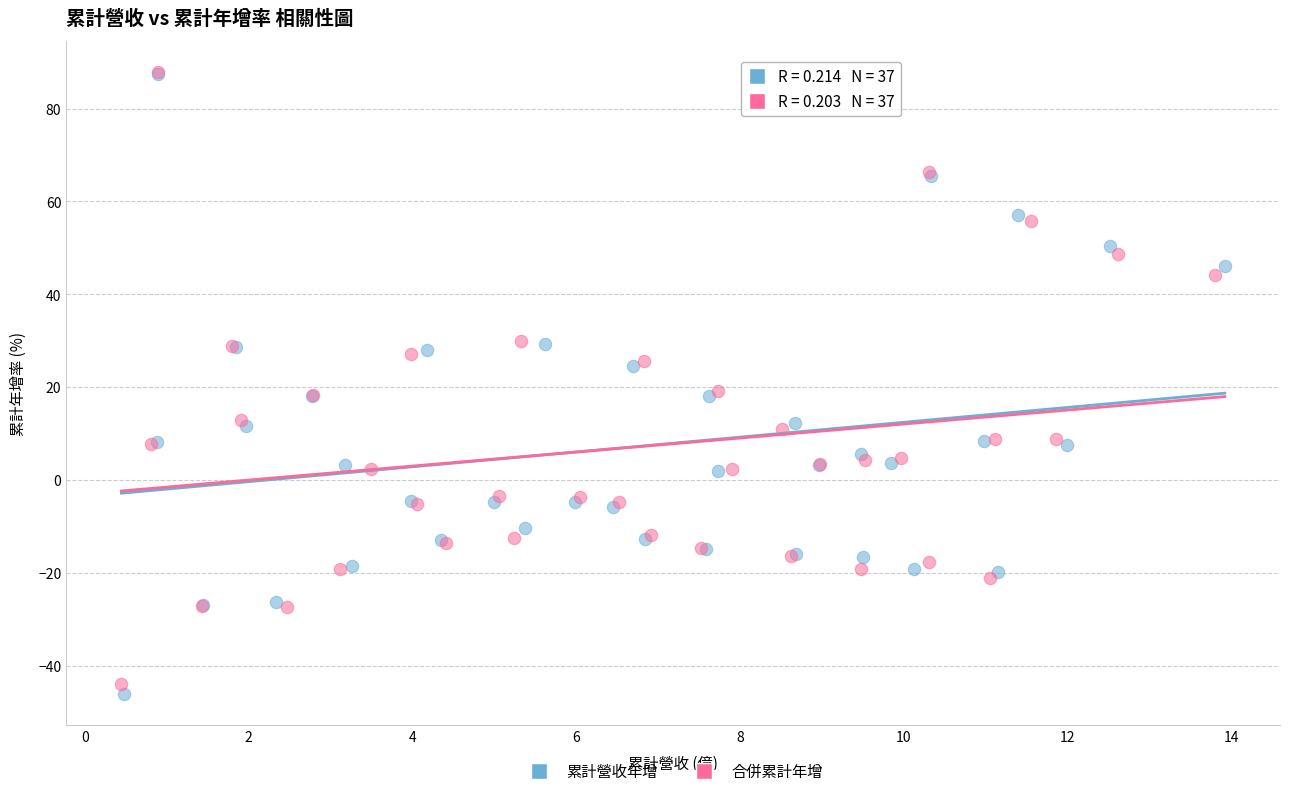

What are all the series names shown in the legend?

累計營收年增, 合併累計年增